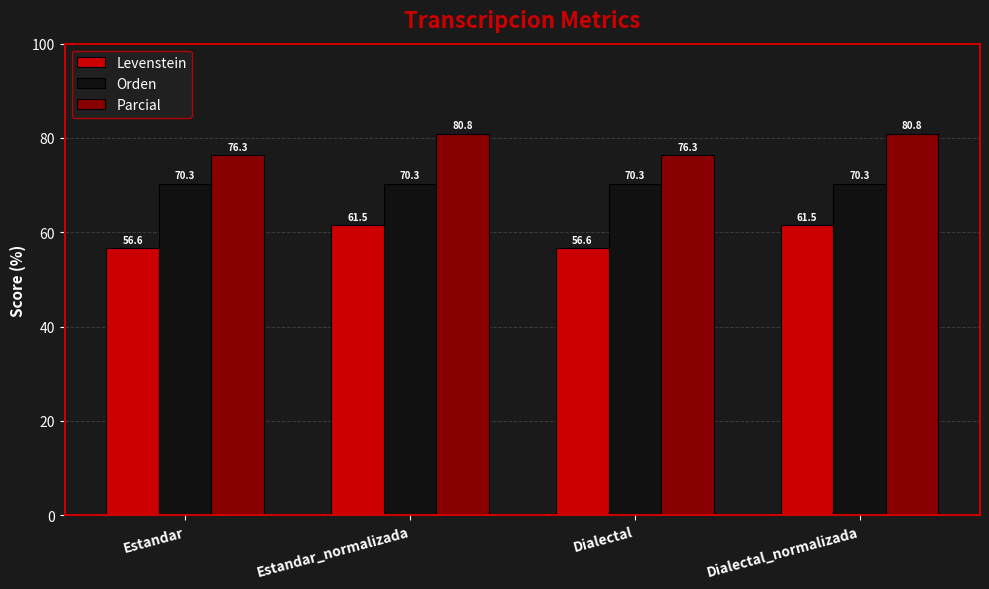

How many groups of bars are there?

4